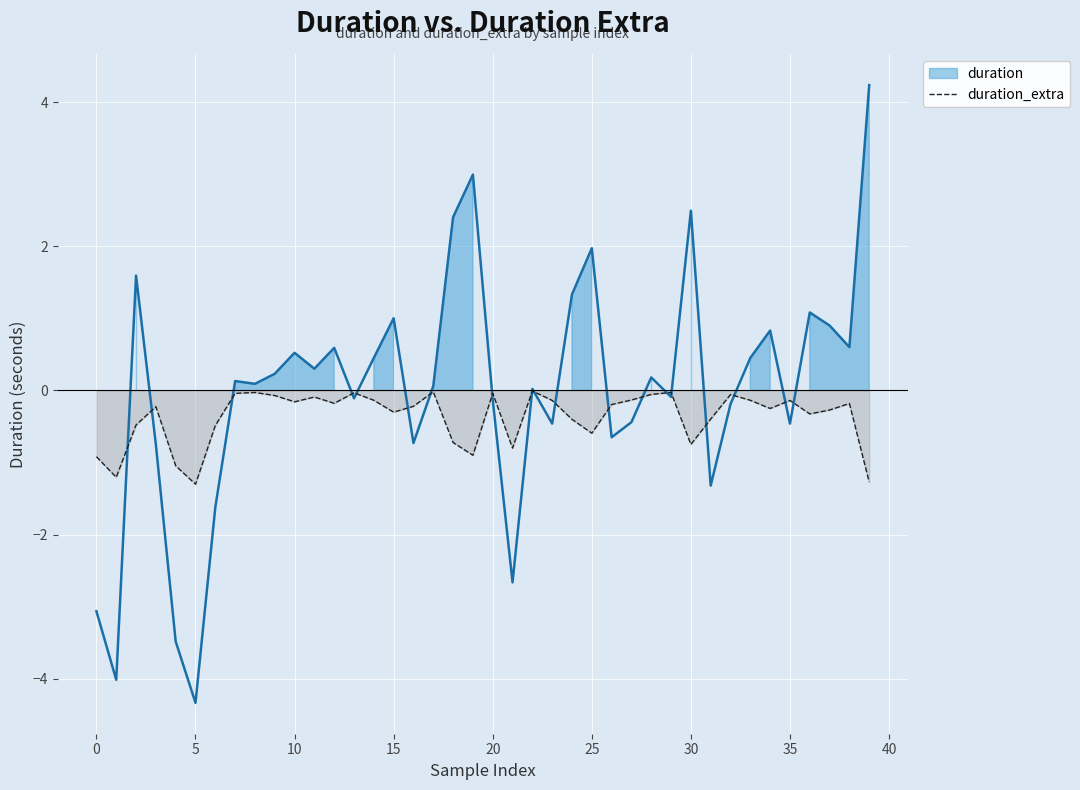

What is the change in value from 14 to 21?

-3.1